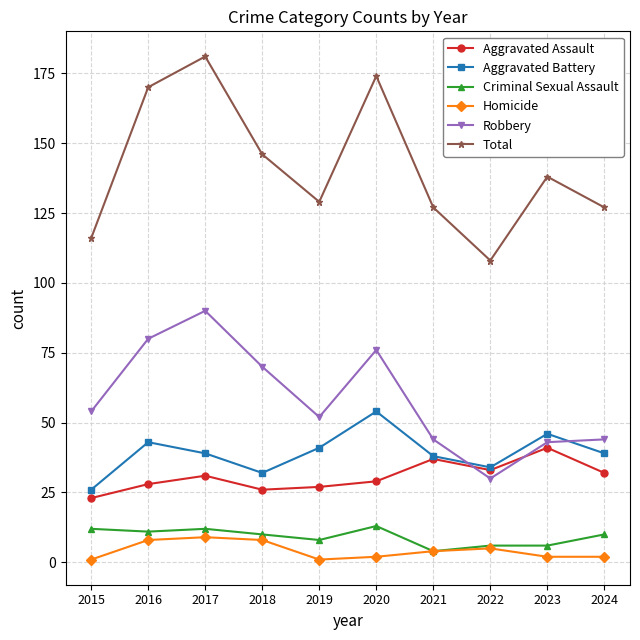

Reading right to left, what are all the values shown in this chart?

Aggravated Assault: 32	41	33	37	29	27	26	31	28	23
Aggravated Battery: 39	46	34	38	54	41	32	39	43	26
Criminal Sexual Assault: 10	6	6	4	13	8	10	12	11	12
Homicide: 2	2	5	4	2	1	8	9	8	1
Robbery: 44	43	30	44	76	52	70	90	80	54
Total: 127	138	108	127	174	129	146	181	170	116